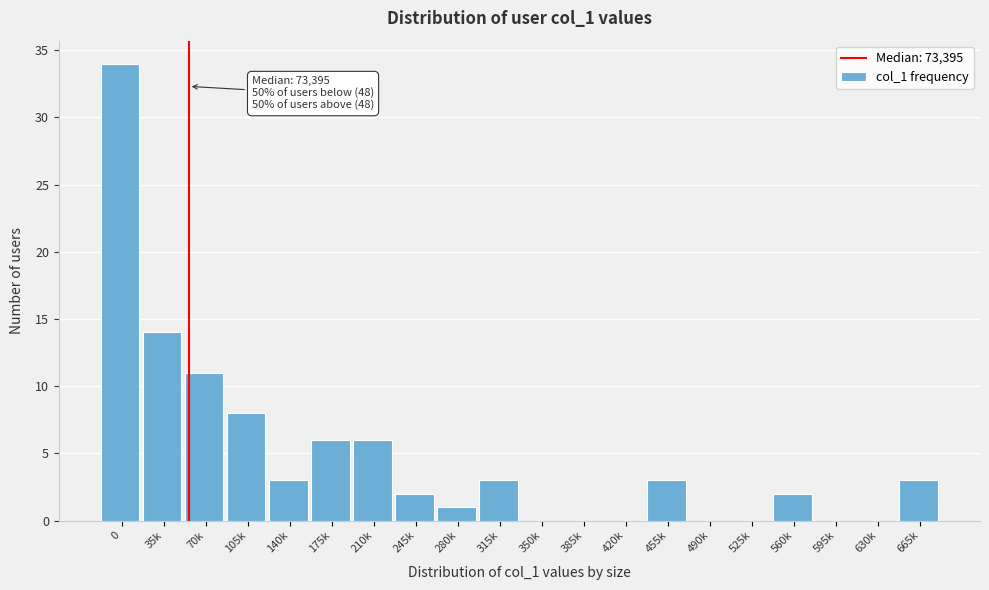

Reading left to right, what are all the values shown in this chart?

0=34	35k=14	70k=11	105k=8	140k=3	175k=6	210k=6	245k=2	280k=1	315k=3	350k=0	385k=0	420k=0	455k=3	490k=0	525k=0	560k=2	595k=0	630k=0	665k=3